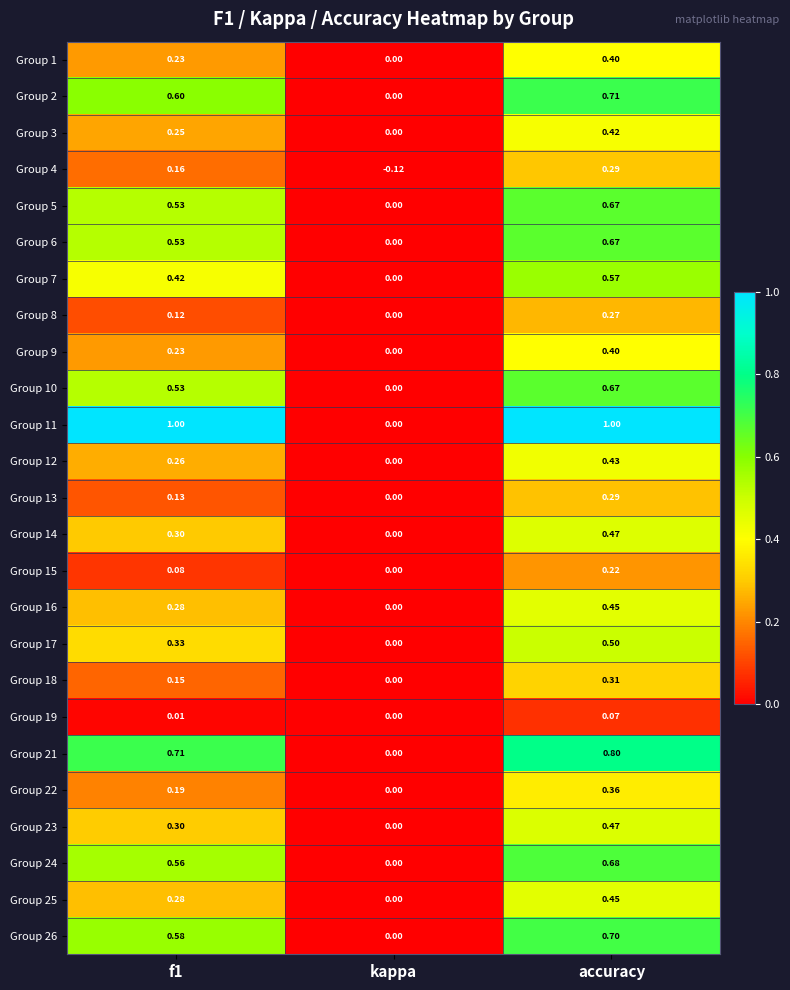

Is the value of Group 11 at f1 greater than the value of Group 22 at f1?

Yes